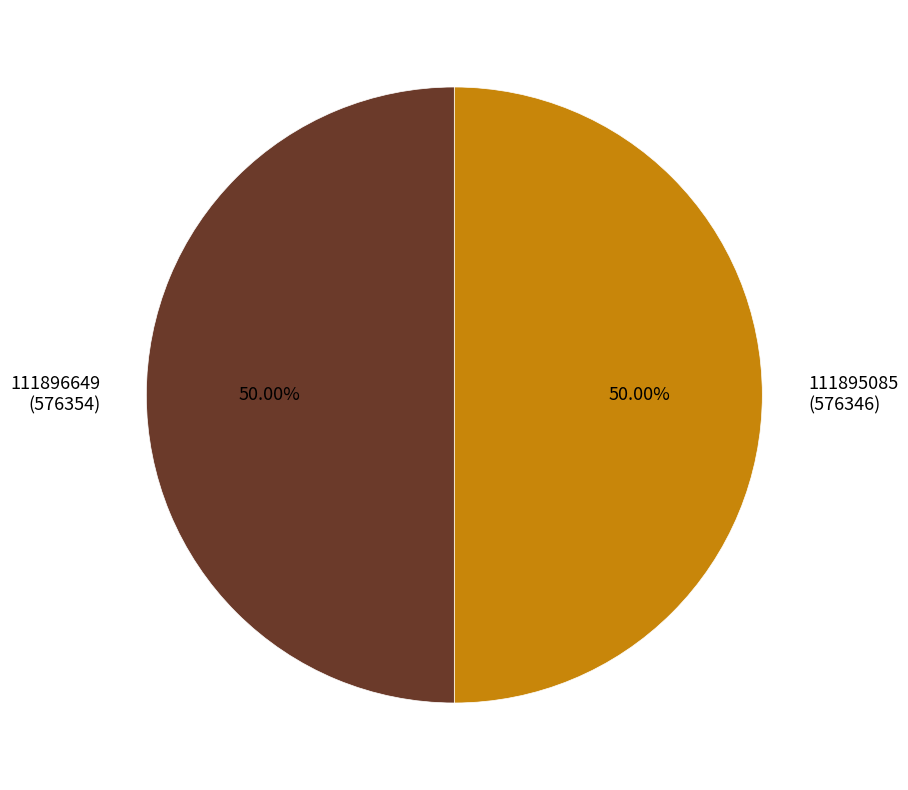

Count the number of slices in the pie.

2